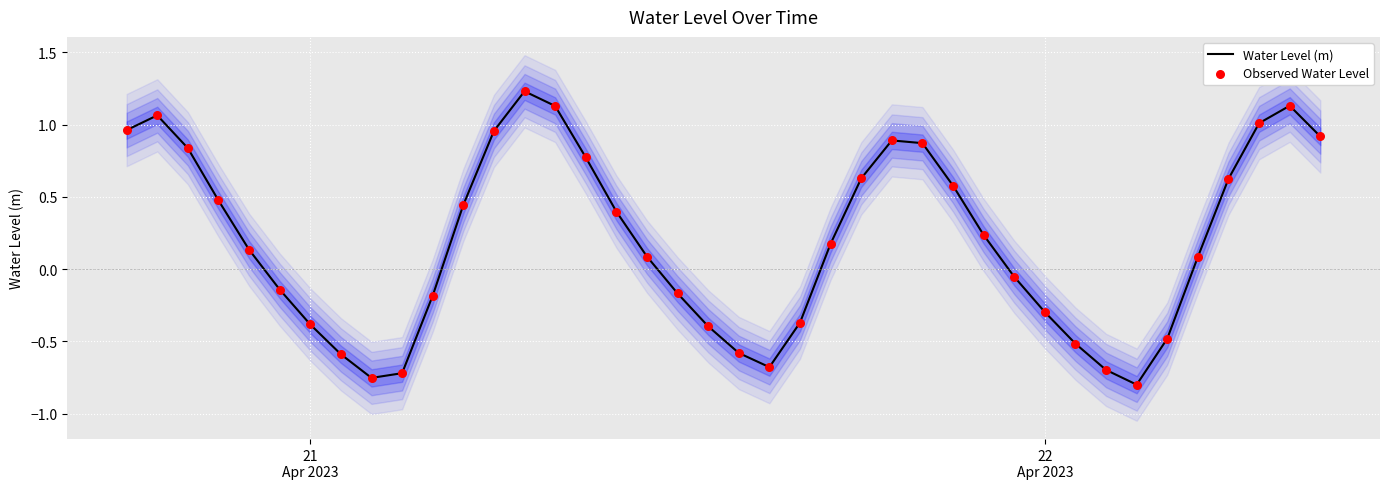

What are all the series names shown in the legend?

Water Level (m), Observed Water Level